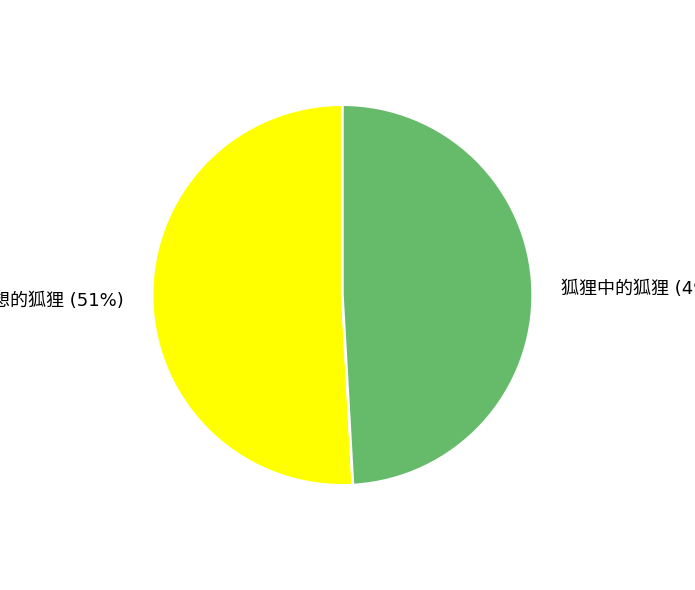

Is there a majority slice in this chart?

Yes